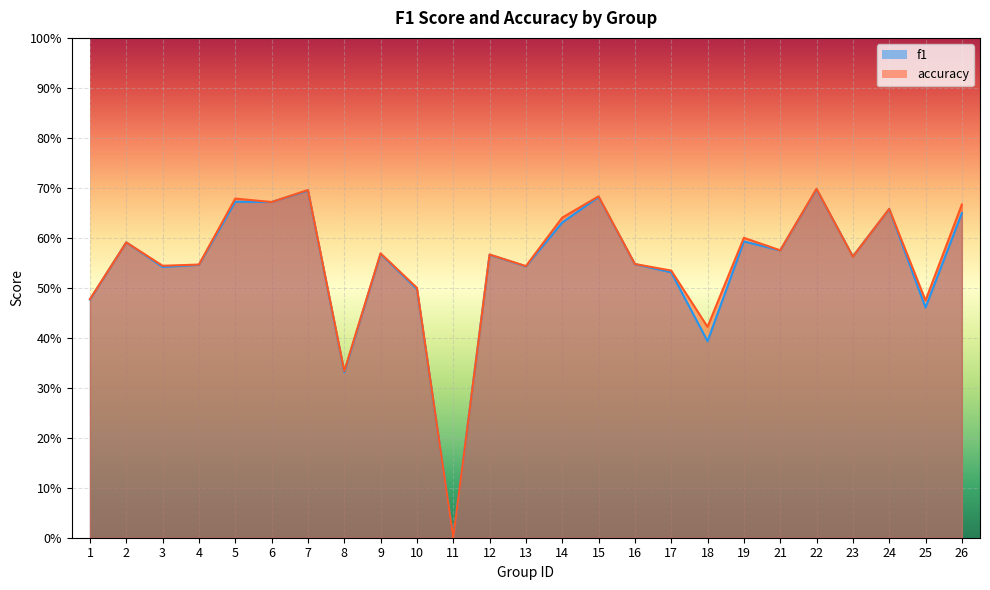

What is the difference between the f1 values at 17 and 15?

0.2